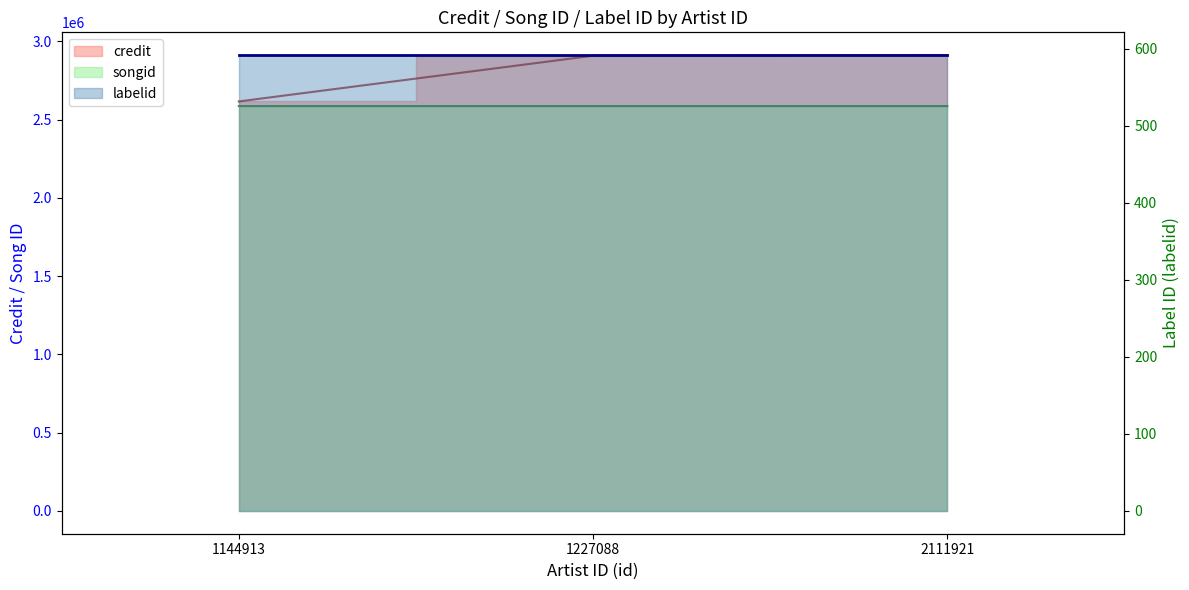

What is the total value across all series at 1144913?

5204182